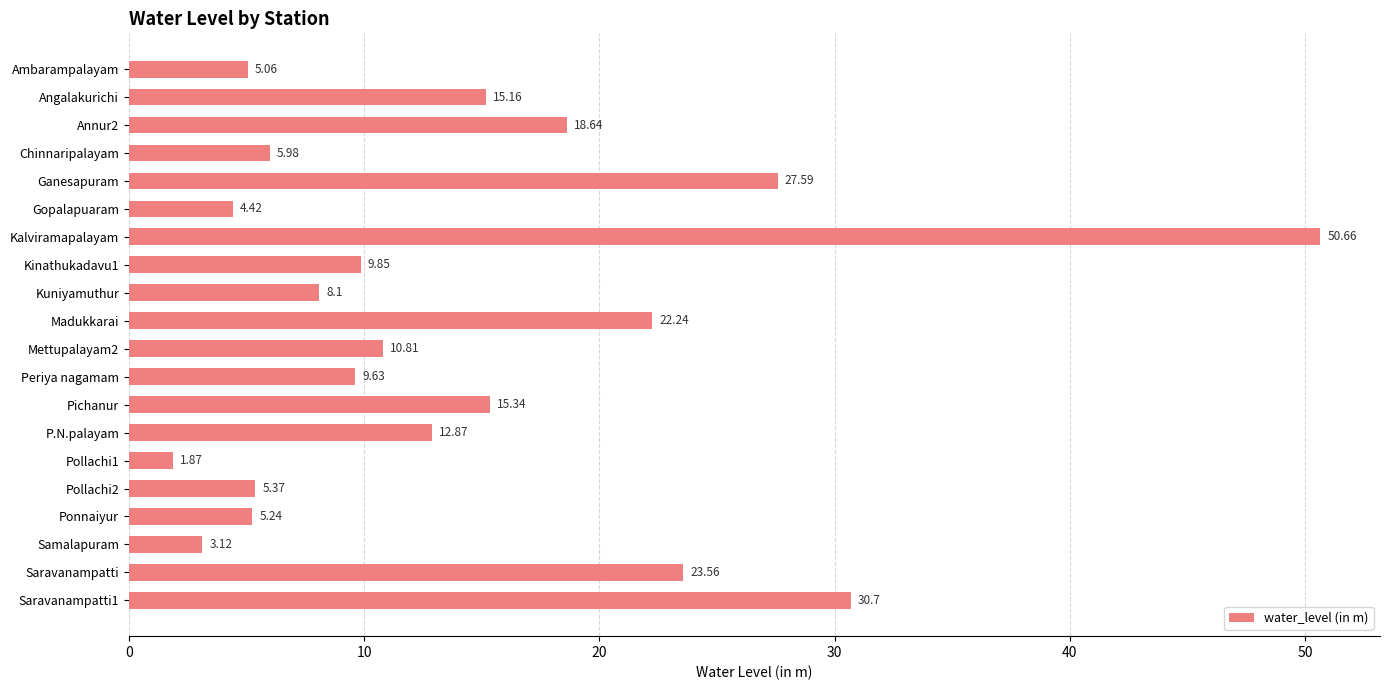

Which category has the highest value across all series?

Kalviramapalayam